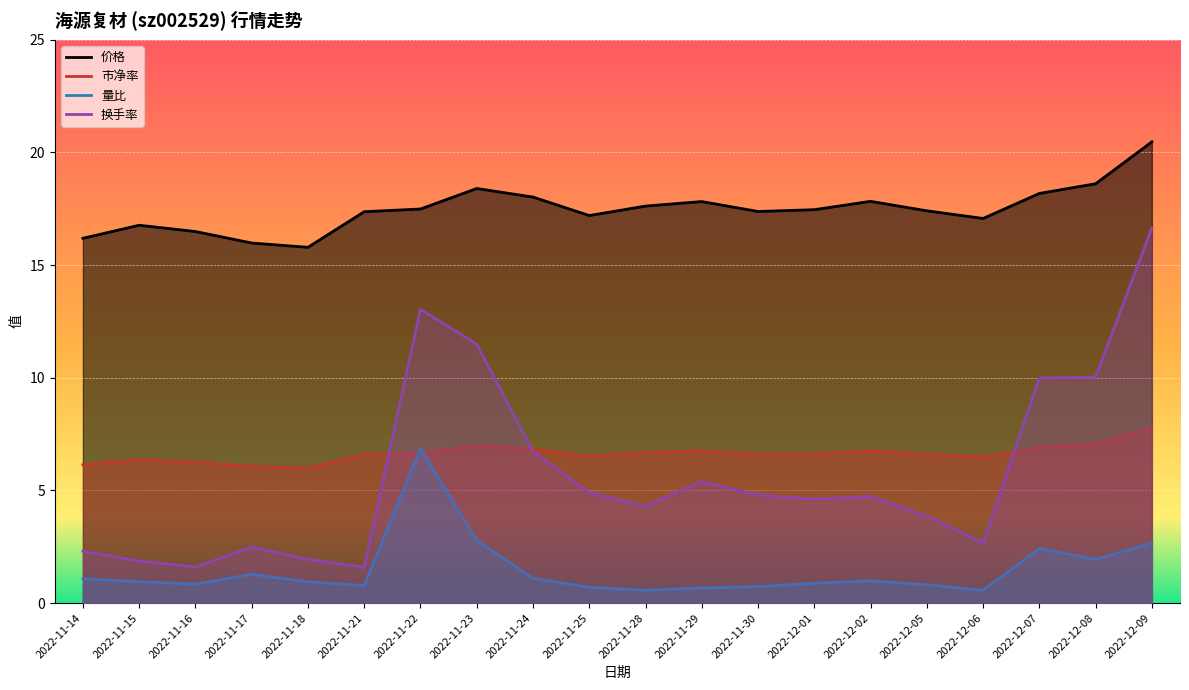

Reading left to right, list all the values displayed in this chart.

价格: 2022-11-14=16.2	2022-11-15=16.8	2022-11-16=16.5	2022-11-17=16.0	2022-11-18=15.8	2022-11-21=17.4	2022-11-22=17.5	2022-11-23=18.4	2022-11-24=18.0	2022-11-25=17.2	2022-11-28=17.6	2022-11-29=17.8	2022-11-30=17.4	2022-12-01=17.5	2022-12-02=17.8	2022-12-05=17.4	2022-12-06=17.1	2022-12-07=18.2	2022-12-08=18.6	2022-12-09=20.5
市净率: 2022-11-14=6.1	2022-11-15=6.4	2022-11-16=6.3	2022-11-17=6.1	2022-11-18=6.0	2022-11-21=6.6	2022-11-22=6.6	2022-11-23=7.0	2022-11-24=6.8	2022-11-25=6.5	2022-11-28=6.7	2022-11-29=6.8	2022-11-30=6.6	2022-12-01=6.6	2022-12-02=6.8	2022-12-05=6.6	2022-12-06=6.5	2022-12-07=6.9	2022-12-08=7.1	2022-12-09=7.8
量比: 2022-11-14=1.1	2022-11-15=0.9	2022-11-16=0.8	2022-11-17=1.3	2022-11-18=0.9	2022-11-21=0.8	2022-11-22=6.9	2022-11-23=2.8	2022-11-24=1.1	2022-11-25=0.7	2022-11-28=0.6	2022-11-29=0.7	2022-11-30=0.7	2022-12-01=0.9	2022-12-02=1.0	2022-12-05=0.8	2022-12-06=0.6	2022-12-07=2.4	2022-12-08=1.9	2022-12-09=2.7
换手率: 2022-11-14=2.3	2022-11-15=1.9	2022-11-16=1.6	2022-11-17=2.5	2022-11-18=1.9	2022-11-21=1.6	2022-11-22=13.0	2022-11-23=11.5	2022-11-24=6.7	2022-11-25=4.9	2022-11-28=4.3	2022-11-29=5.4	2022-11-30=4.8	2022-12-01=4.6	2022-12-02=4.7	2022-12-05=3.9	2022-12-06=2.7	2022-12-07=10.0	2022-12-08=10.0	2022-12-09=16.6